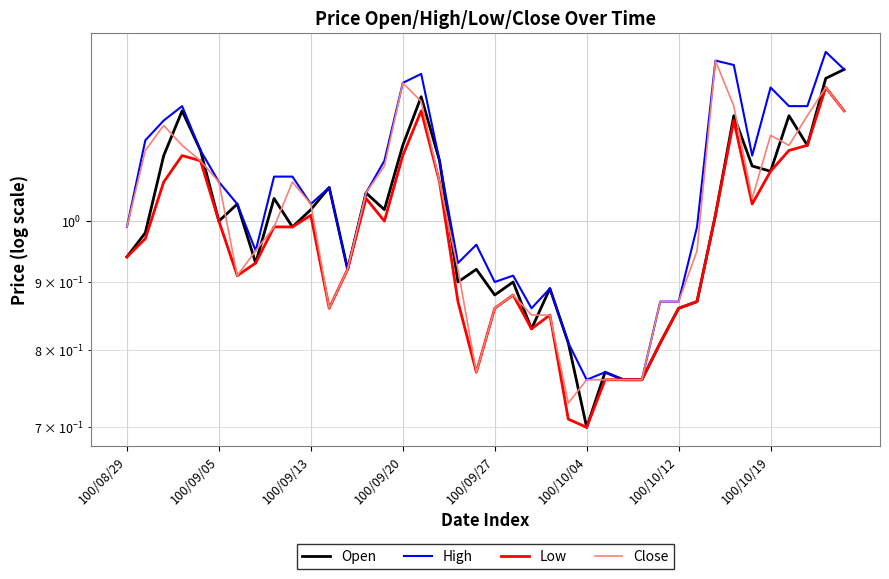

In High, how many points are lower than both neighbors (excluding endpoints)?

8